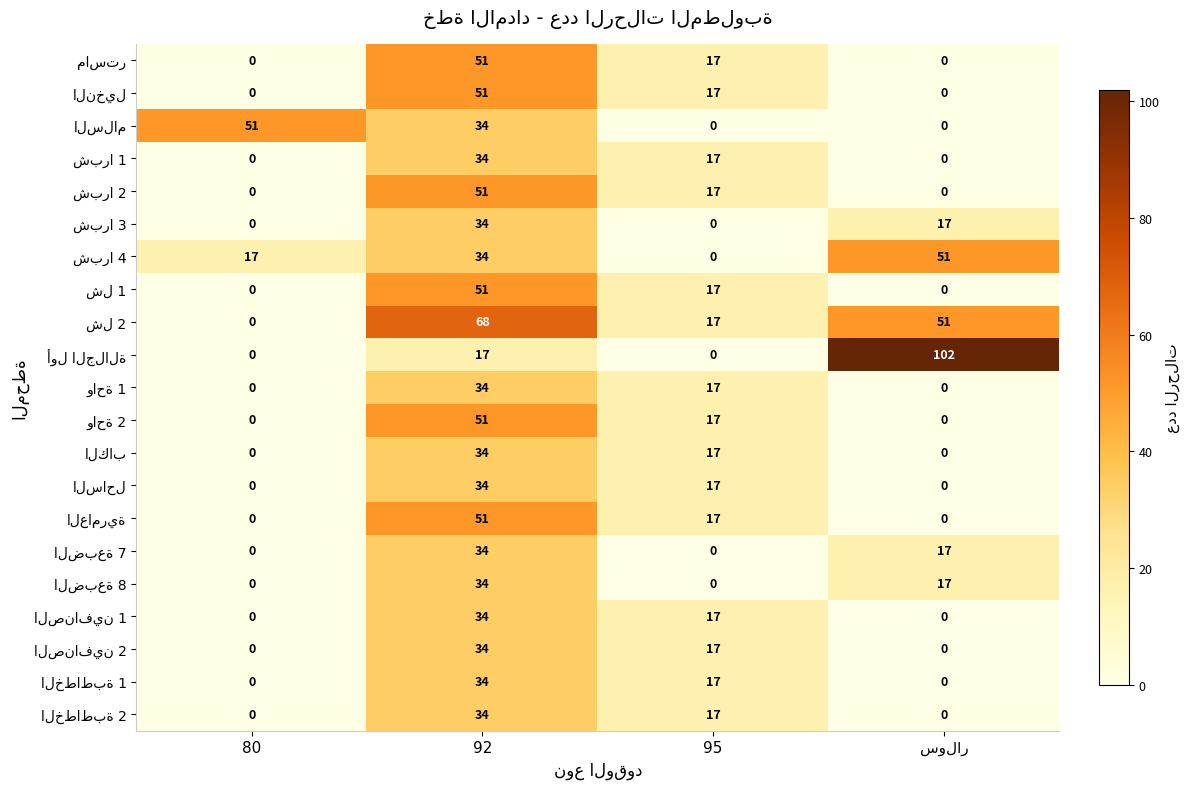

What is the spread (max minus min) of values at 95?

17